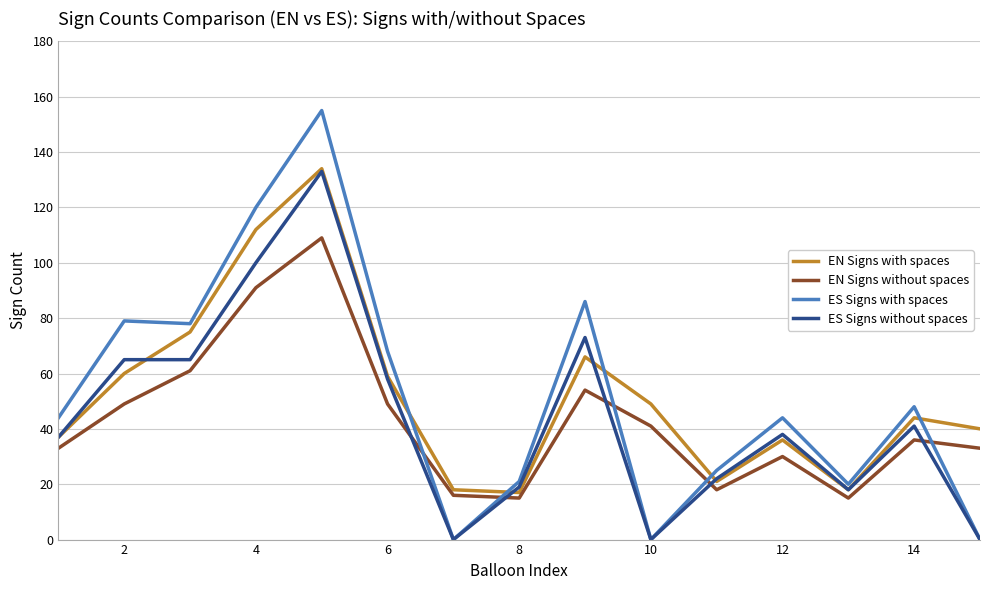

How many lines are shown in the chart?

4